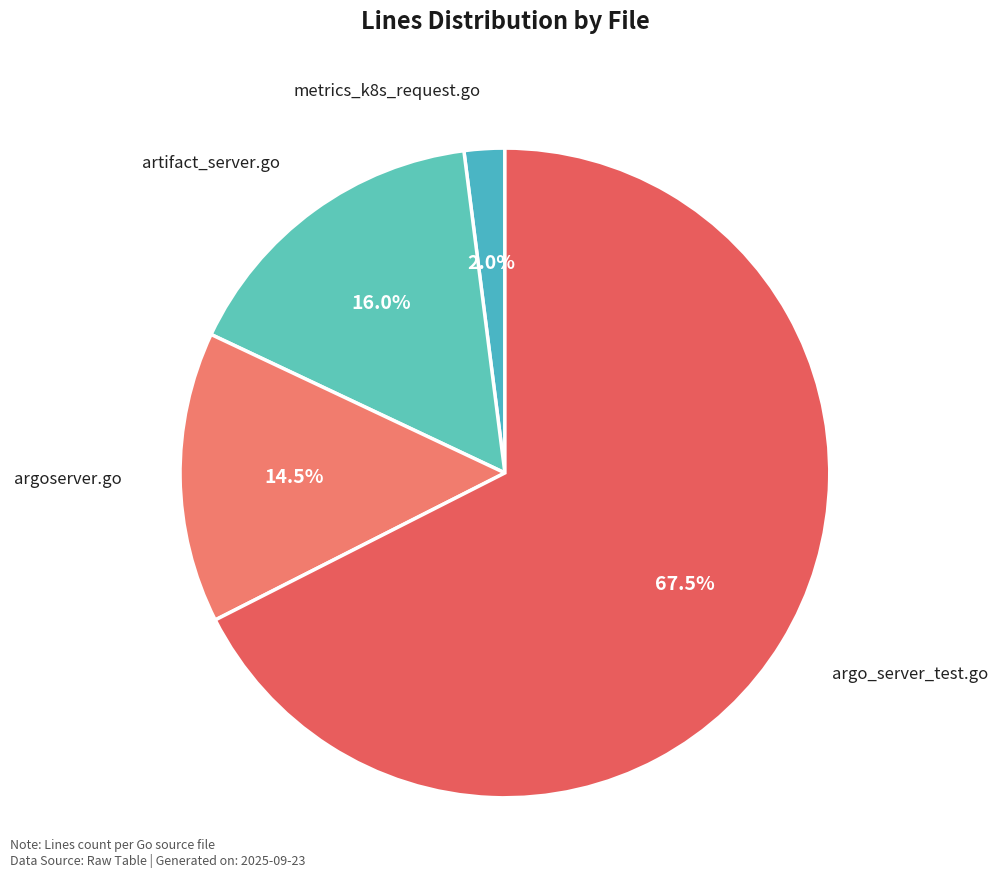

How many slices are in this pie chart?

4